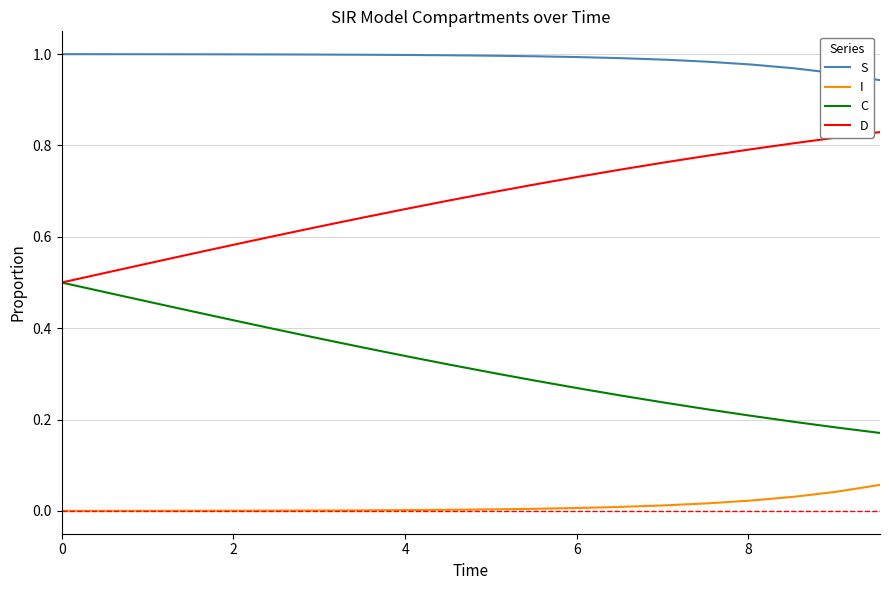

List the series in order of their peak value, highest first.

S, D, C, I